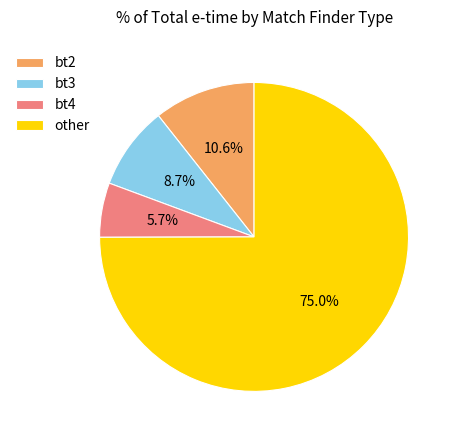

Does bt3 represent more than half of the total?

No